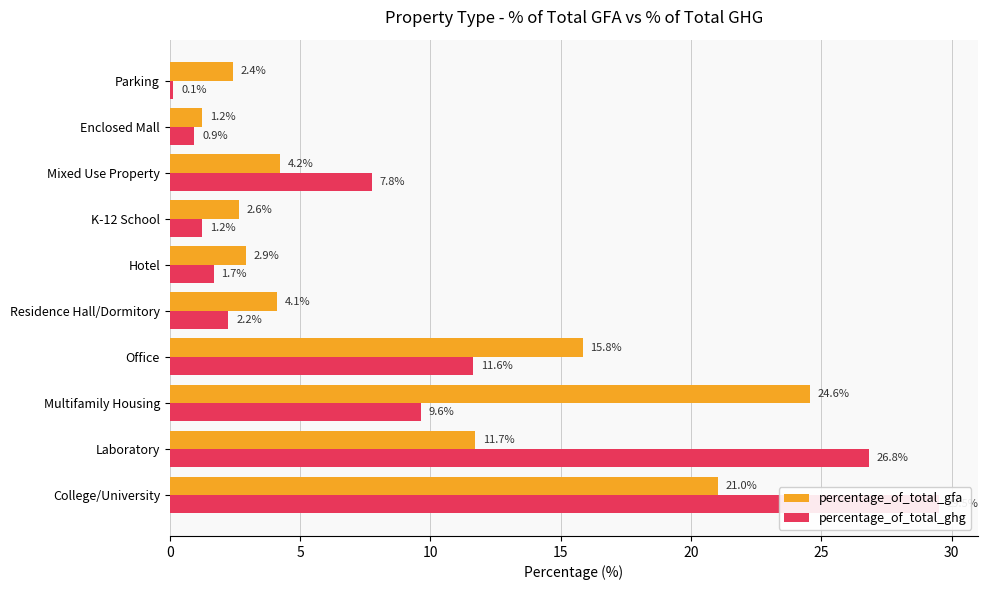

Reading left to right, extract all data points from this chart.

percentage_of_total_gfa: 21.0	11.7	24.6	15.8	4.1	2.9	2.6	4.2	1.2	2.4
percentage_of_total_ghg: 29.5	26.8	9.6	11.6	2.2	1.7	1.2	7.8	0.9	0.1